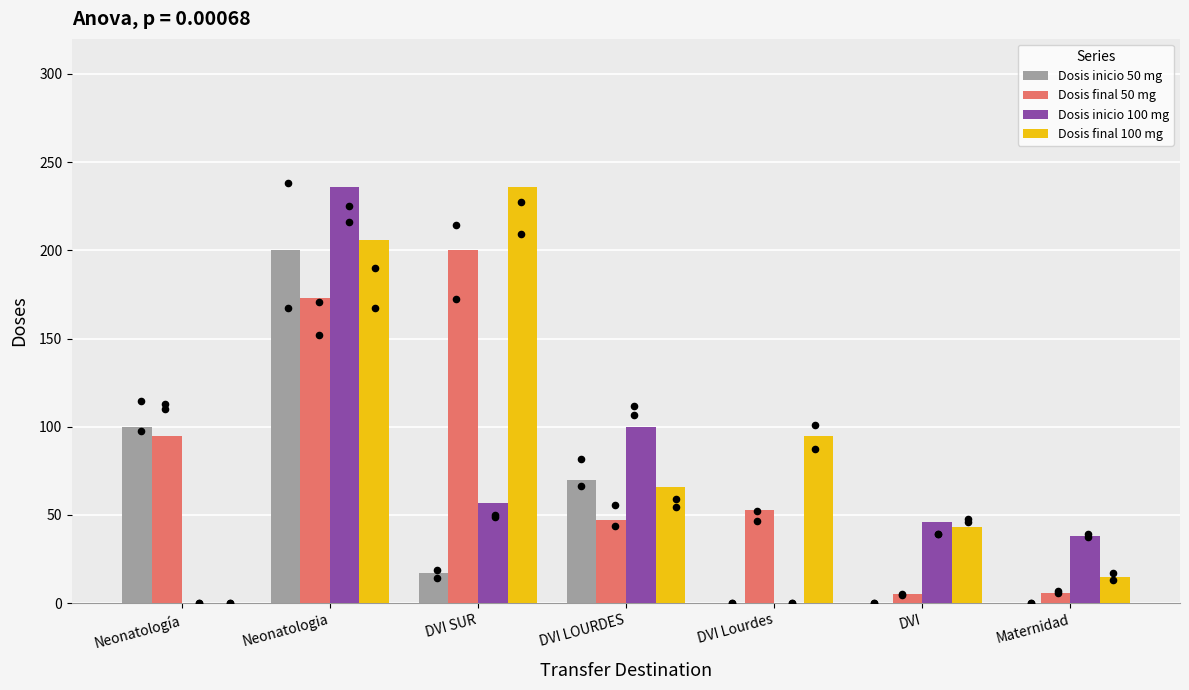

Which series has the widest spread of Y values?

Dosis inicio 100 mg